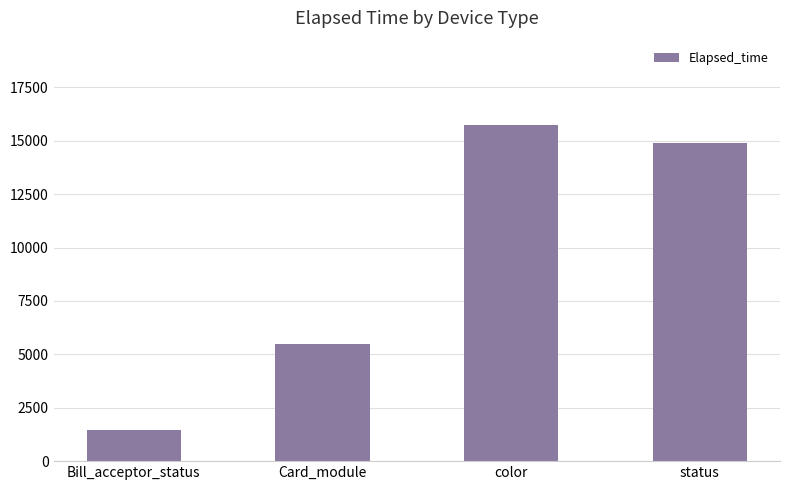

What is the approximate value at status?

14883.7